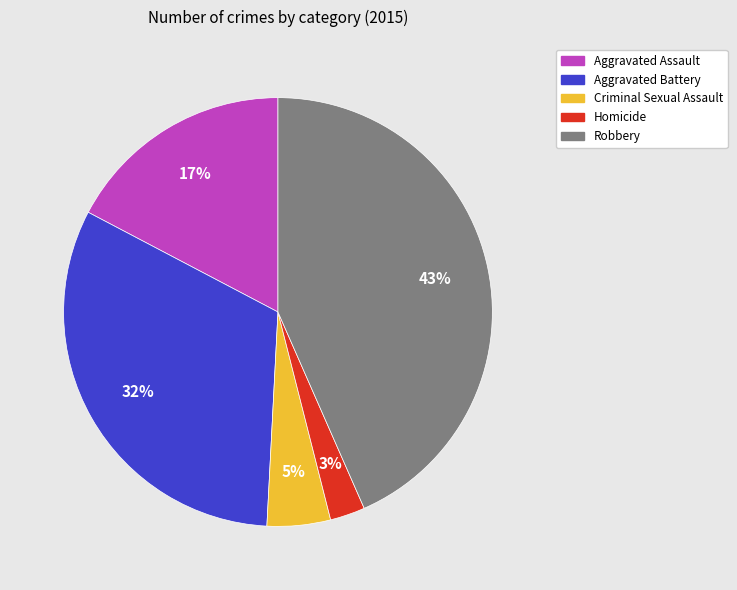

To the nearest percent, what percentage of the pie is Aggravated Battery?

32%